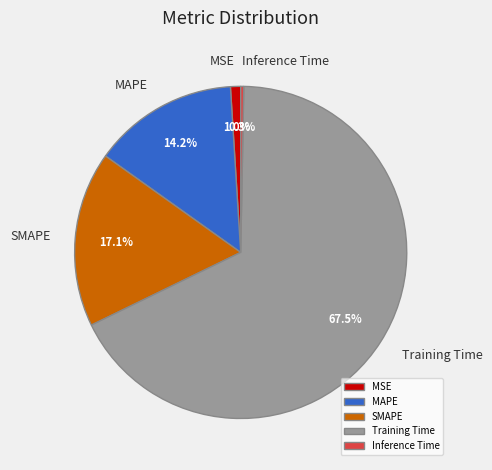

Which category accounts for the majority?

Training Time